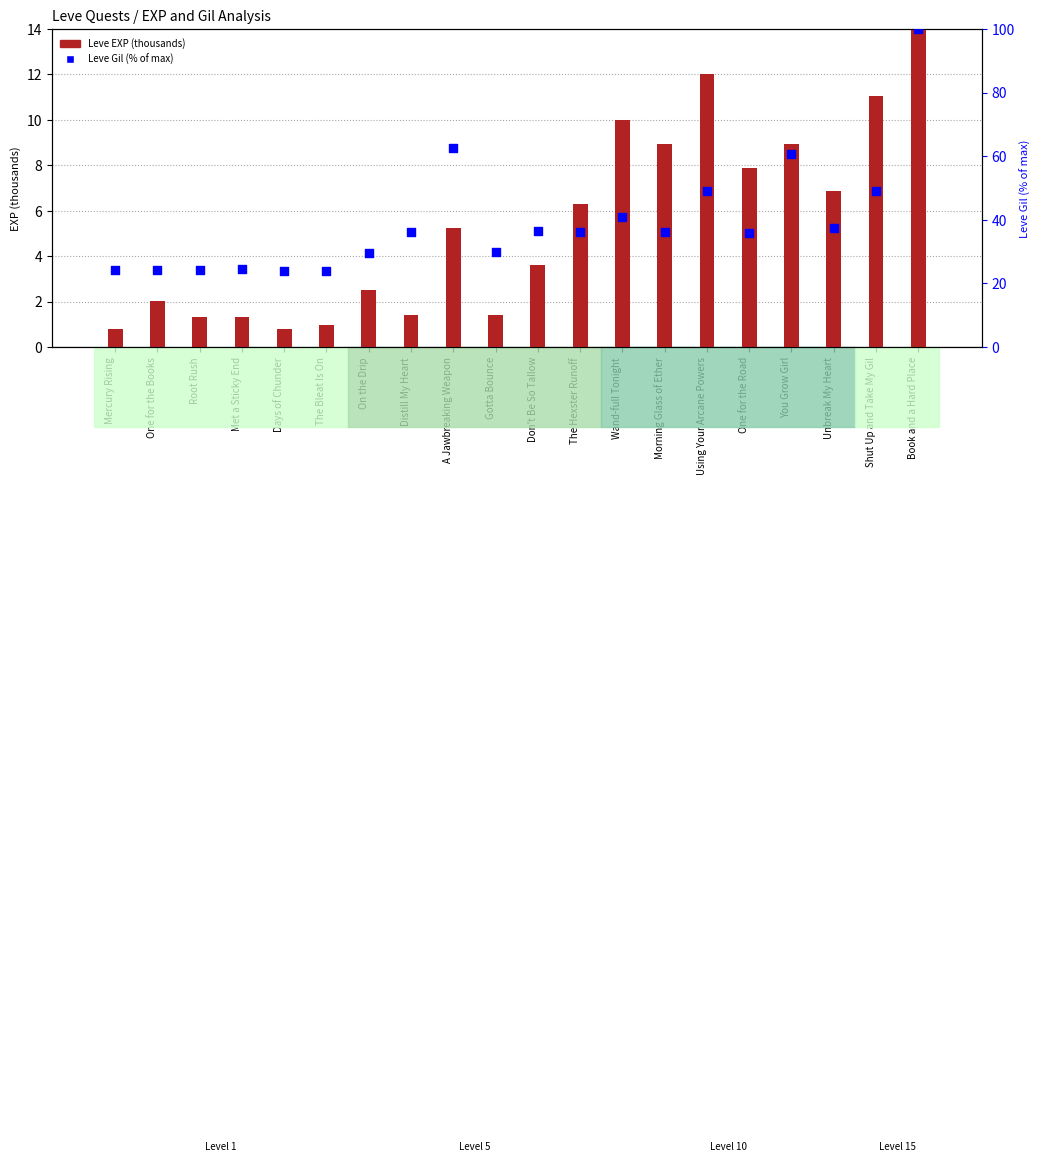

What are all the series names shown in the legend?

Leve EXP (thousands), Leve Gil (% of max)